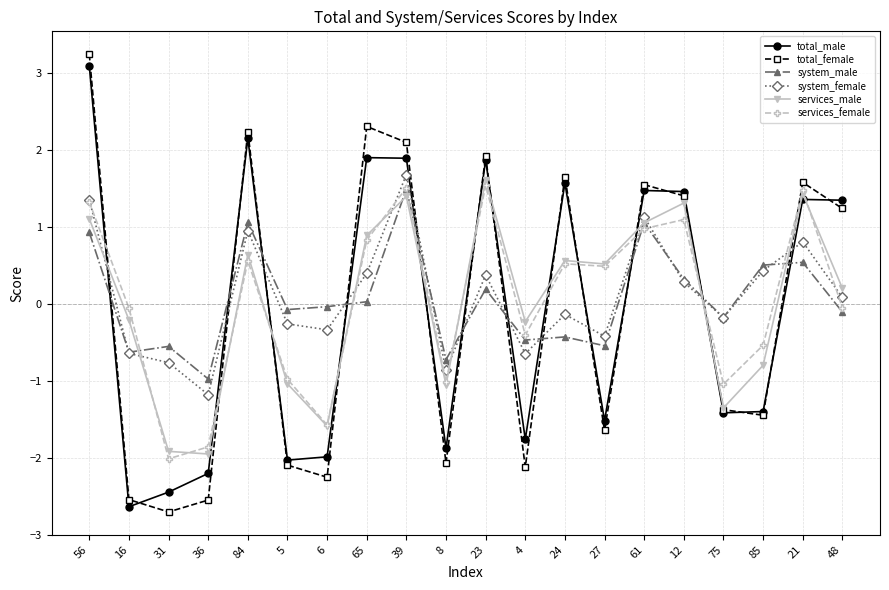

Which category has the lowest value across all series?

31